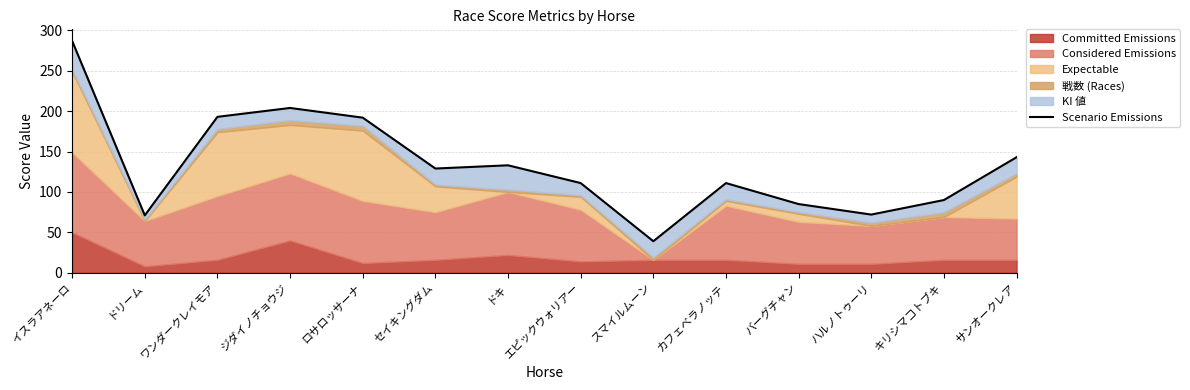

What is the sum of the values at スマイルムーン and ワンダークレイモア?

232